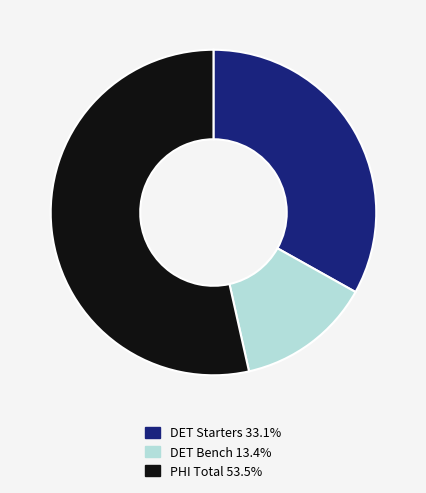

Is there any slice that represents more than half of the pie?

Yes